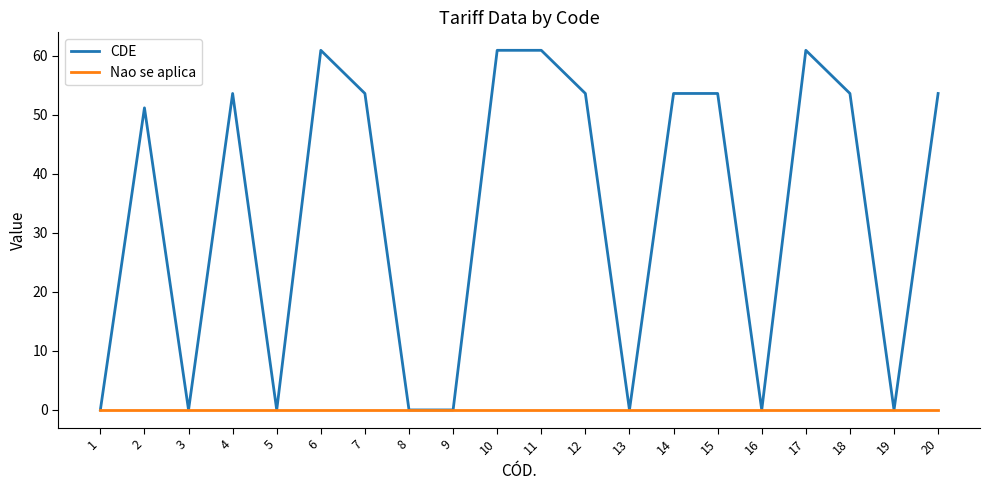

The value of CDE at 14 is 53.6. True or false?

True